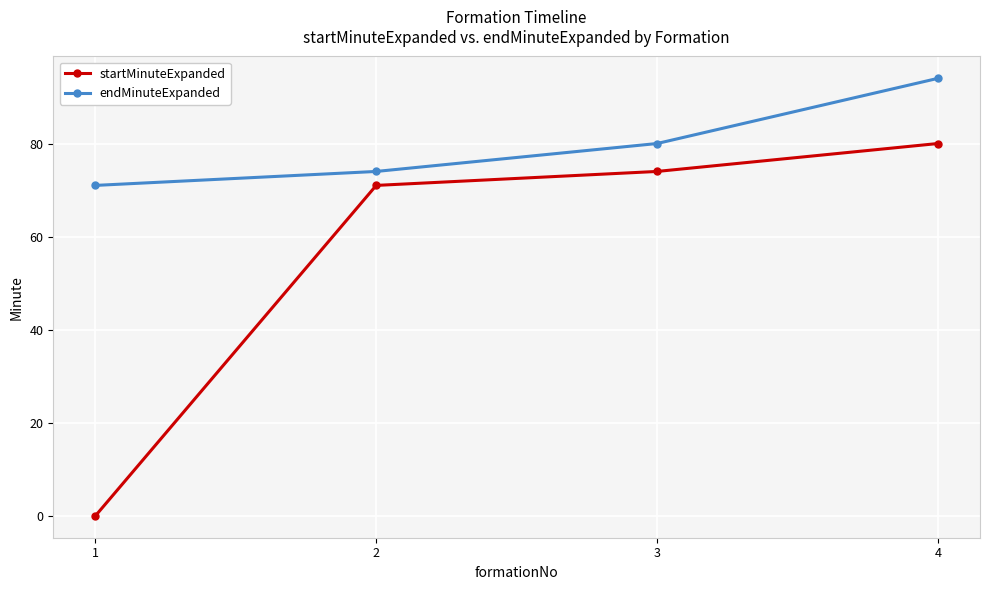

List the series in order of their overall mean, highest first.

endMinuteExpanded, startMinuteExpanded